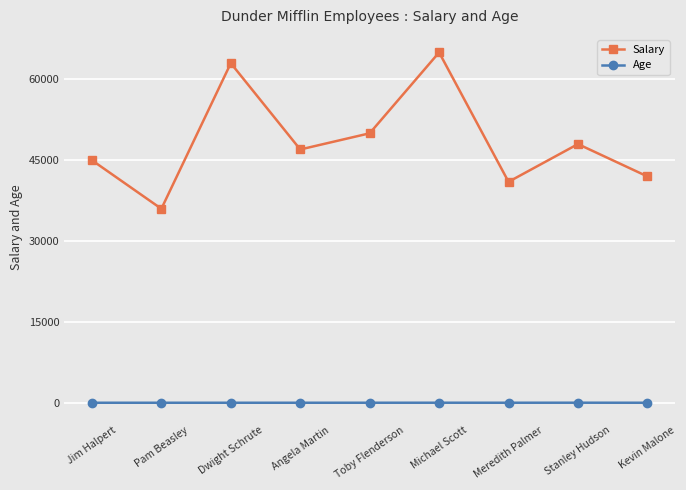

What is the maximum value shown in the chart?

65000